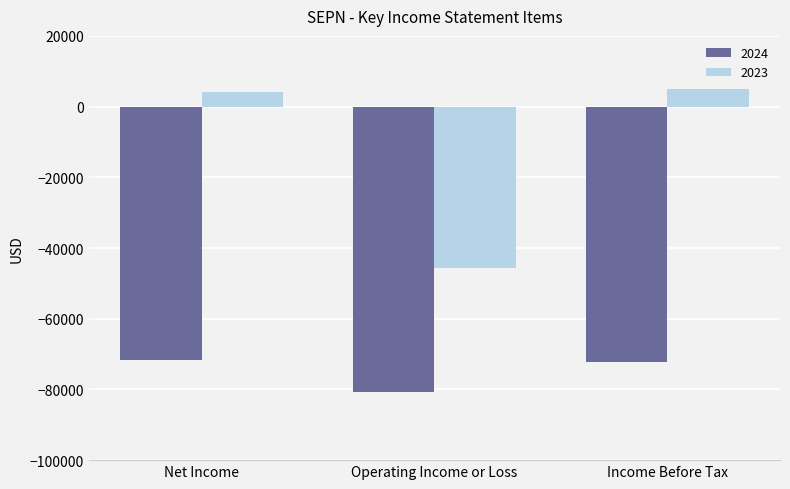

The value of 2023 at Operating Income or Loss is -81406. True or false?

False